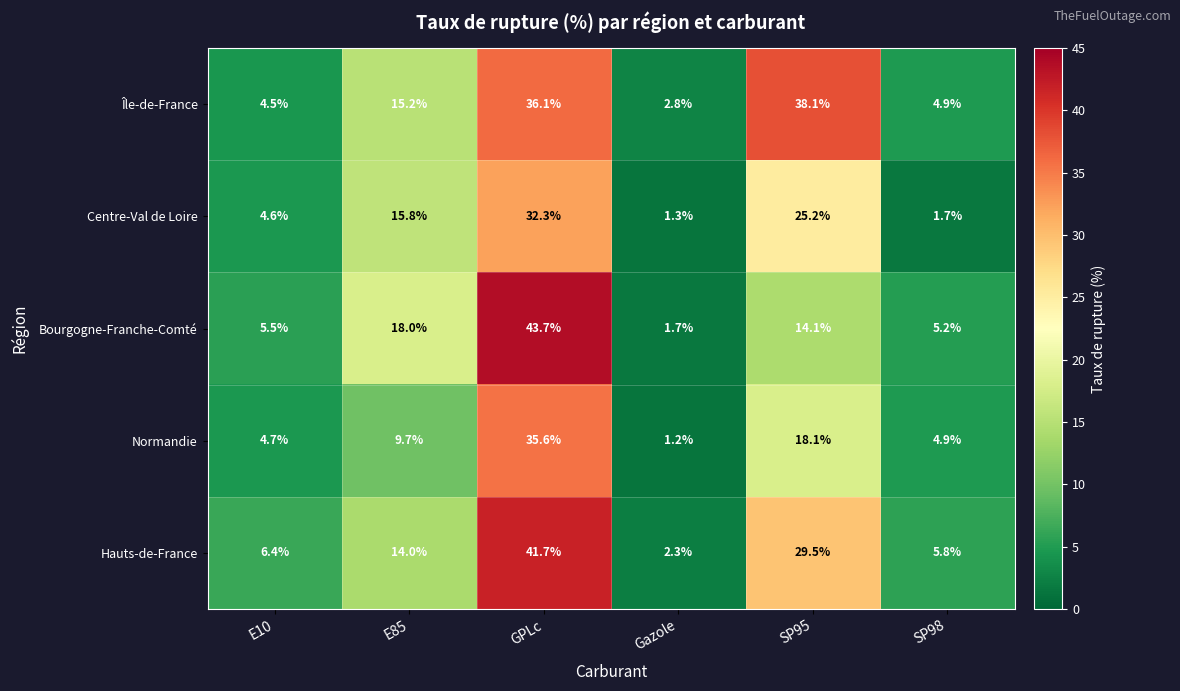

Is it true that Bourgogne-Franche-Comté equals 6.9 at SP95?

False